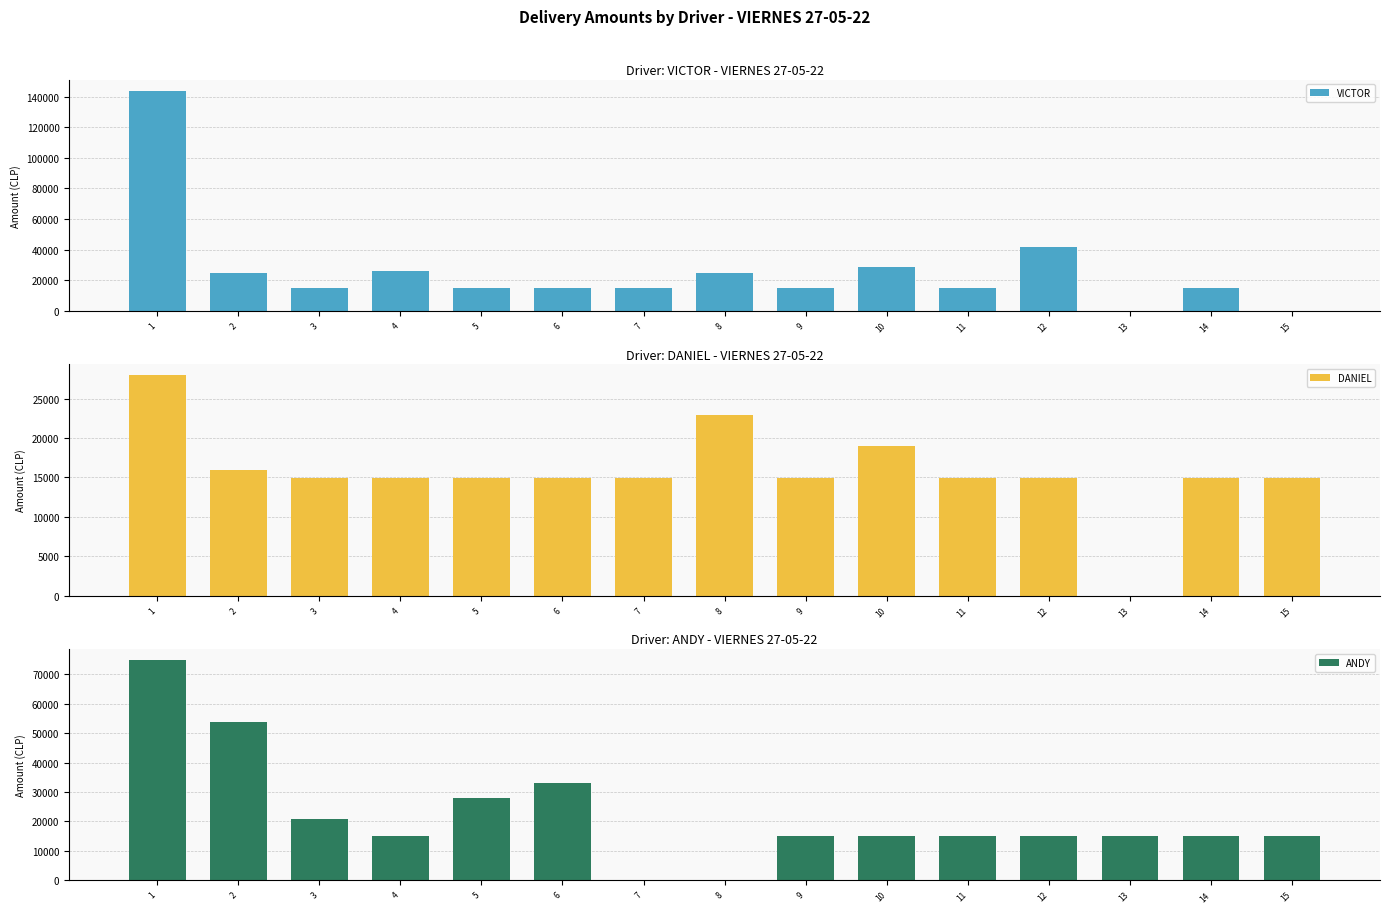

What is the sum of the DANIEL values at 3 and 5?

29980